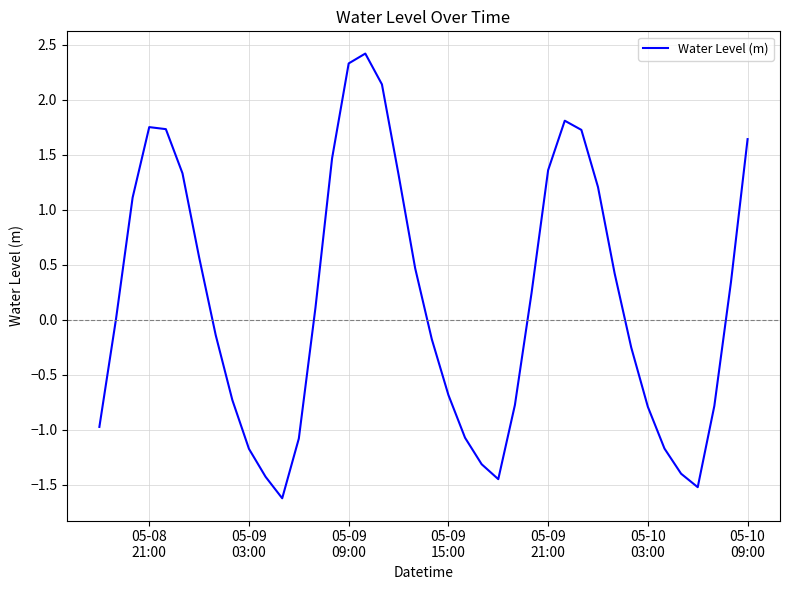

What is the minimum value shown in the chart?

-1.6